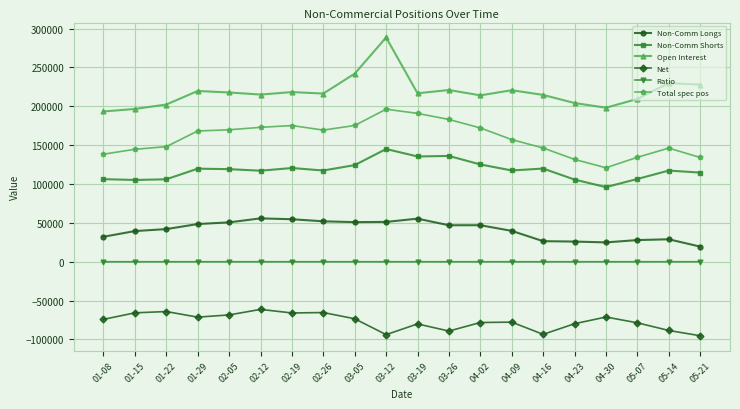

Is the value of Non-Comm Longs at 01-22 greater than the value of Net at 02-19?

Yes